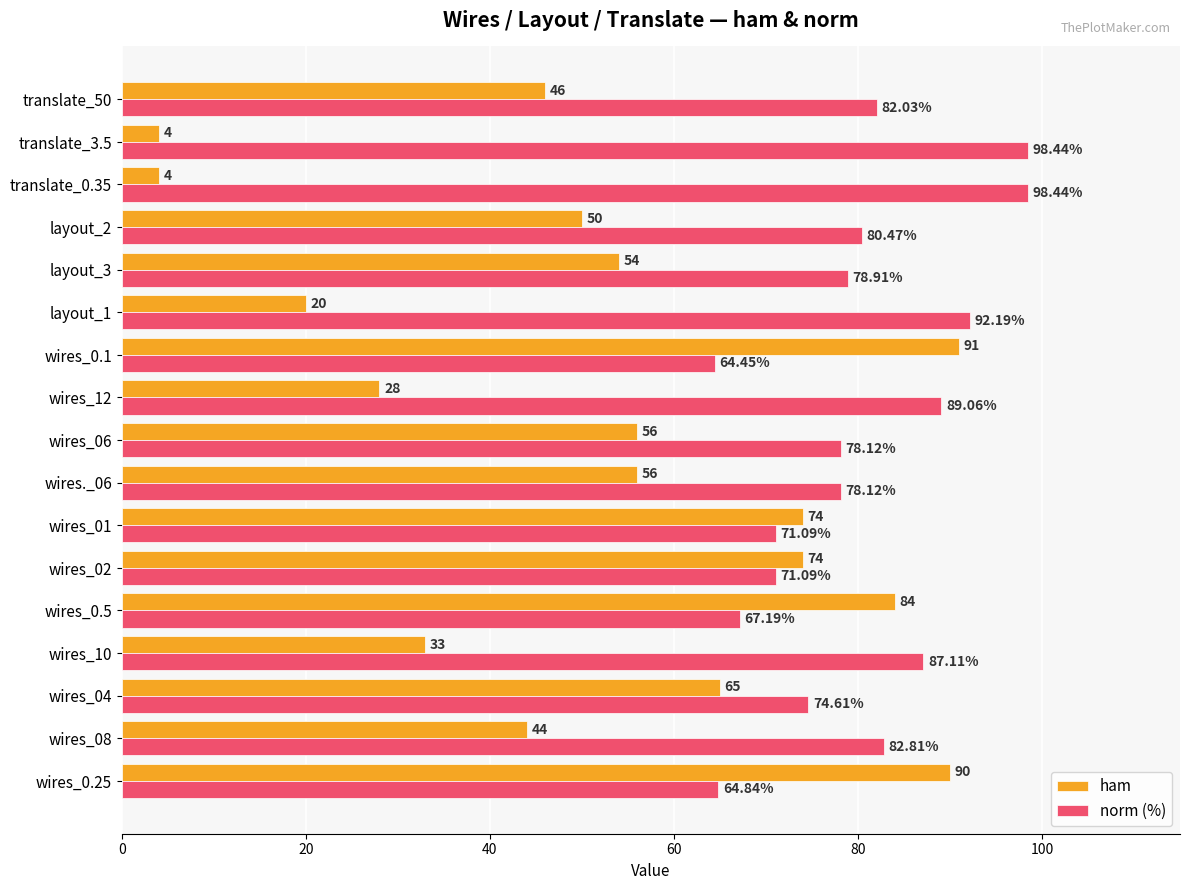

What is the difference between the maximum and minimum values in the ham series?

87.0